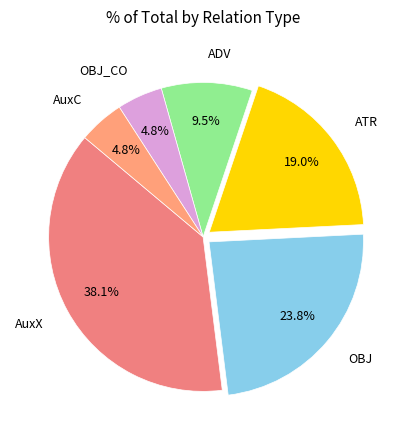

To the nearest percent, what is the combined percentage of AuxX and OBJ?

62%